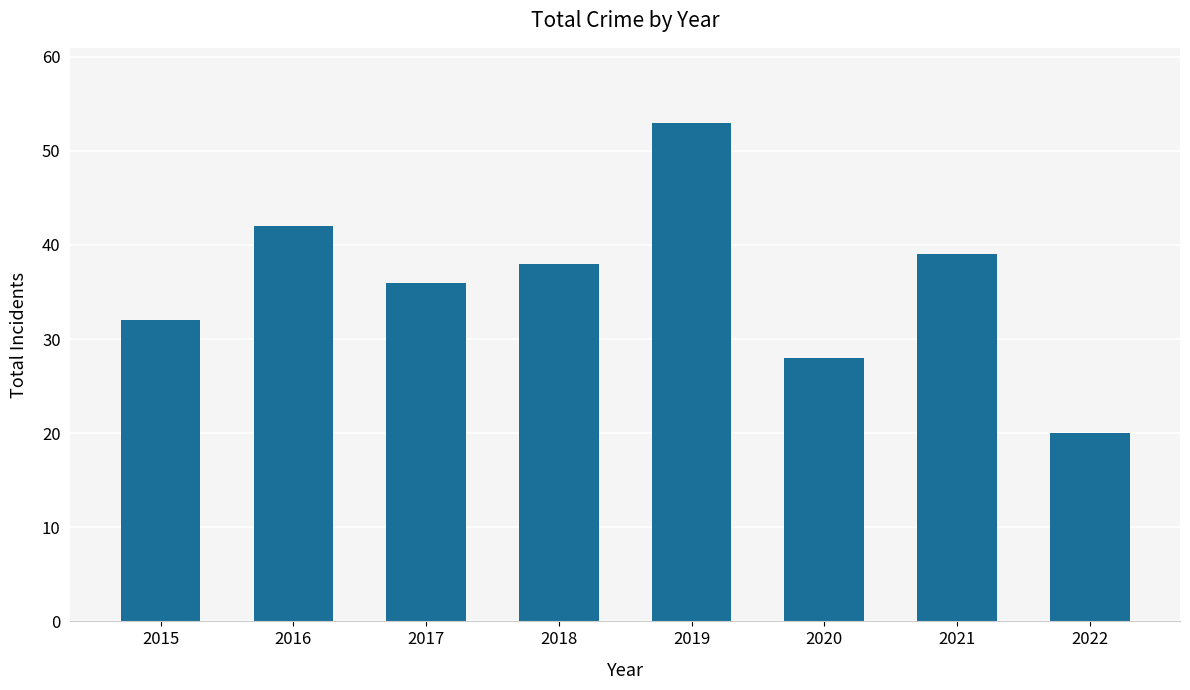

Which category has the lowest value across all series?

2022